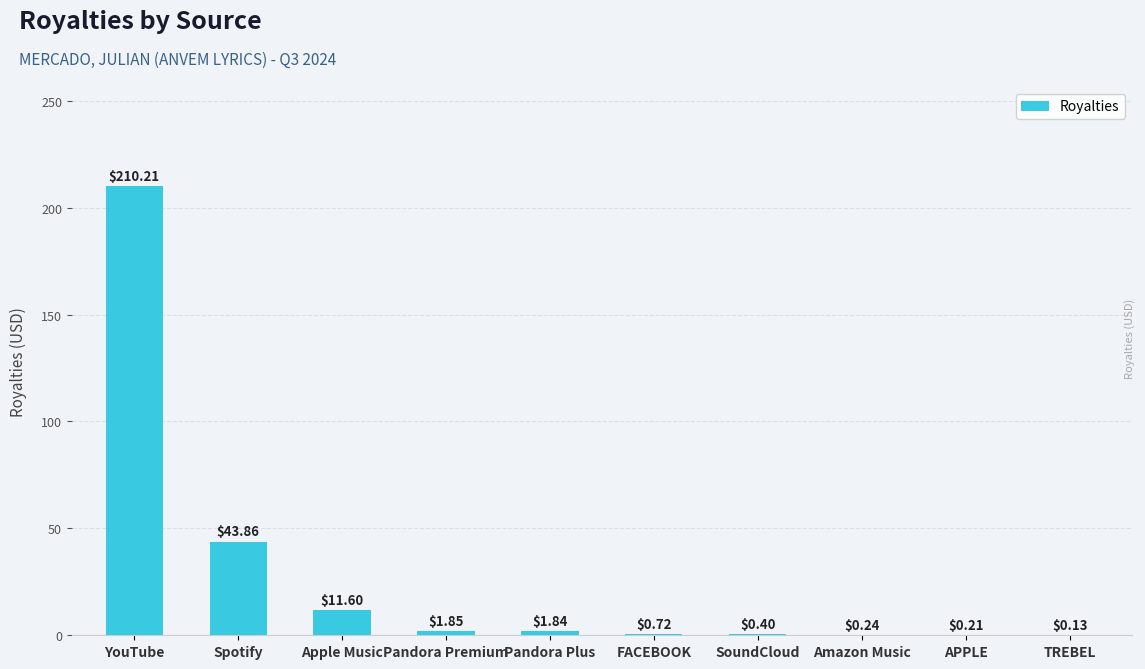

What is the sum of the values at Pandora Plus and Apple Music?

13.4